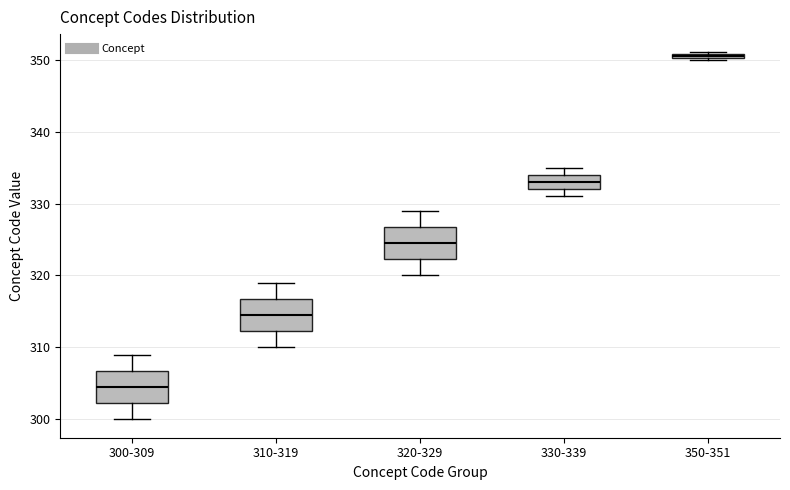

Where is the lower edge of the box for 350-351 on the y-axis? The values are not printed on the chart, so give them approximately, as read against the axis.

350